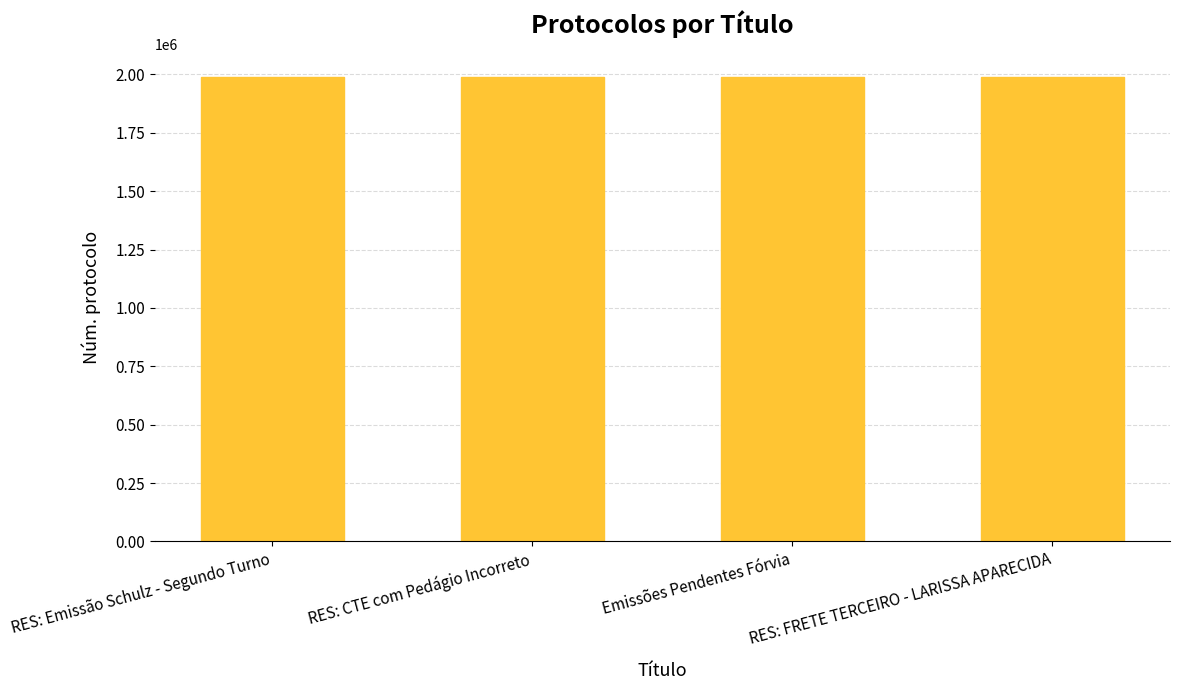

What is the label of the 2nd bar from the left?

RES: CTE com Pedágio Incorreto